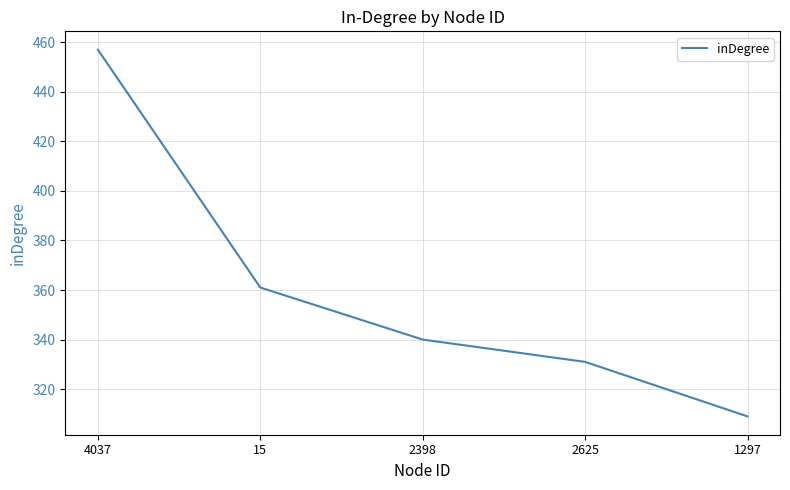

What is the change in value from 15 to 2398?

-21